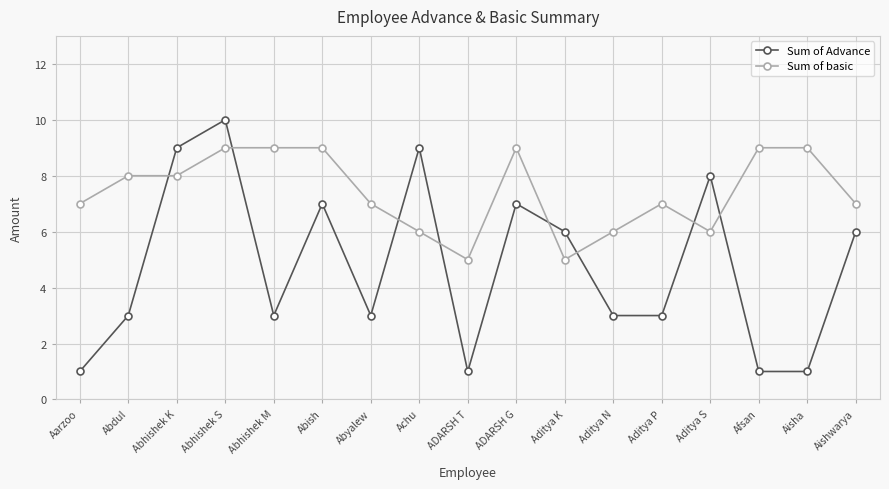

True or false: Sum of Advance and Sum of basic intersect in this chart.

True